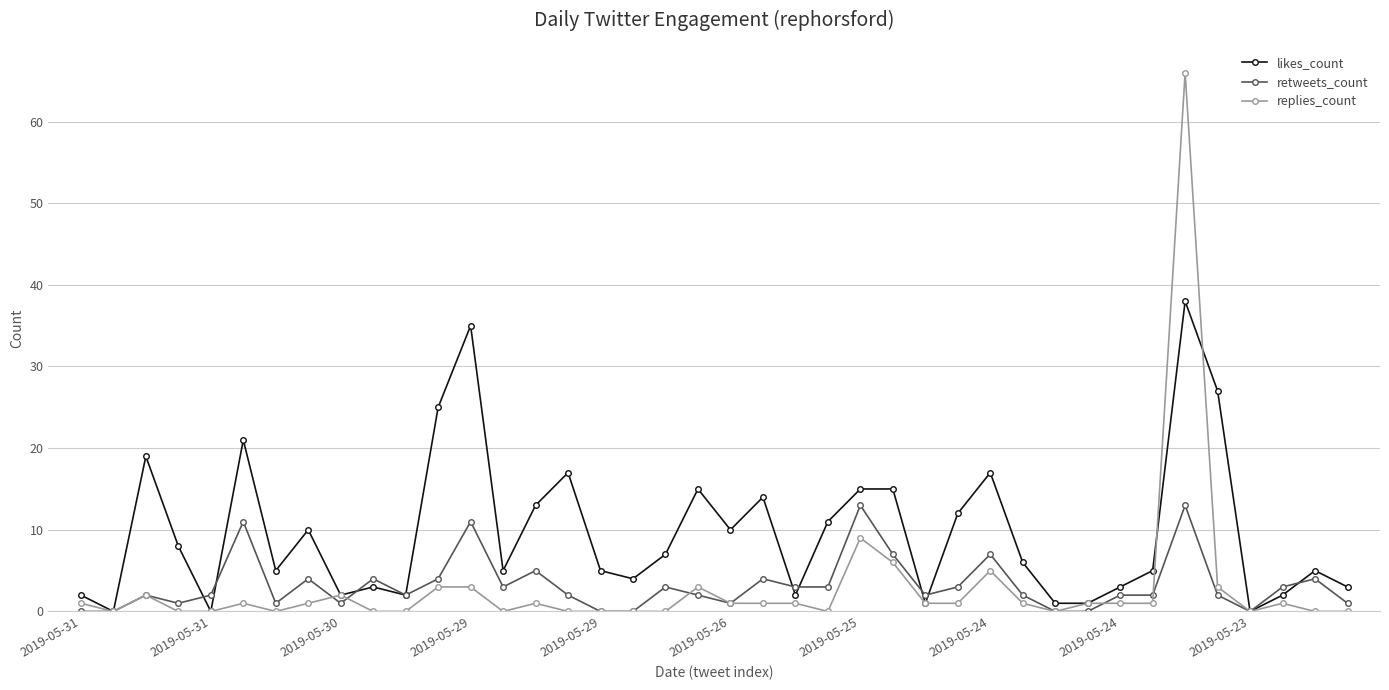

Which series has the largest range (max minus min)?

replies_count